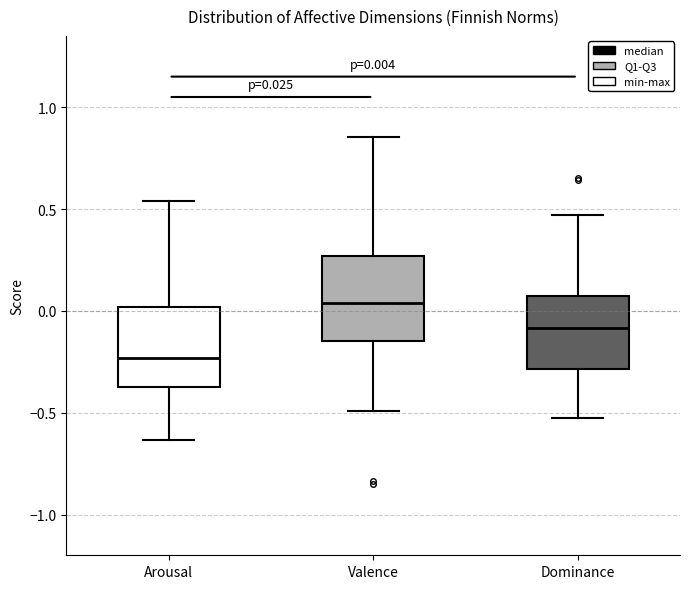

Which box's median line is the lowest?

Arousal